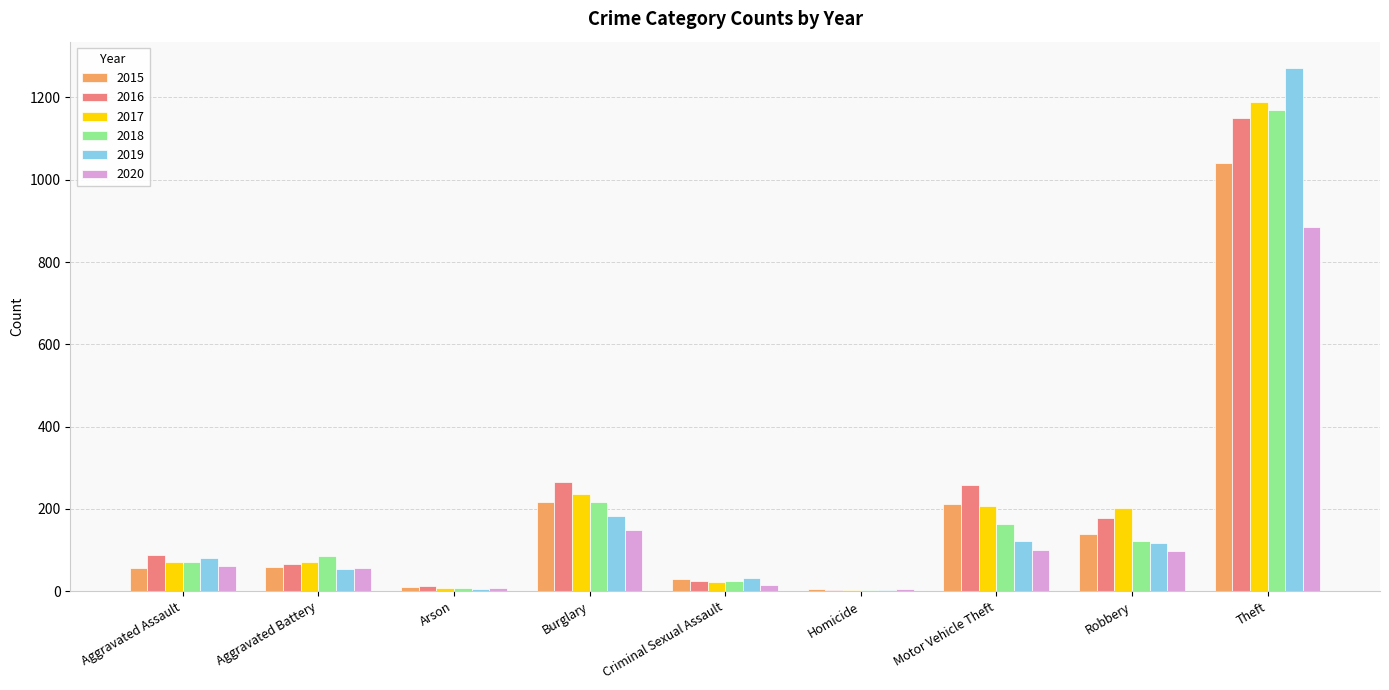

At which category is the sum across all series the highest?

Theft